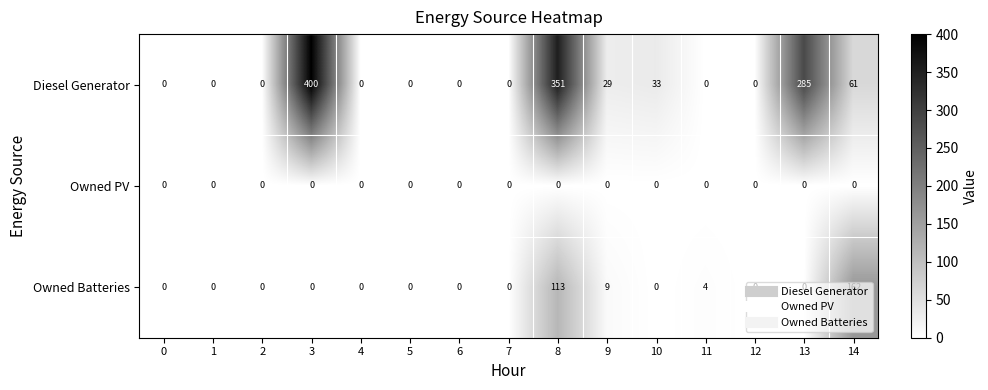

Between 8 and 11, which series saw the biggest shift?

Diesel Generator